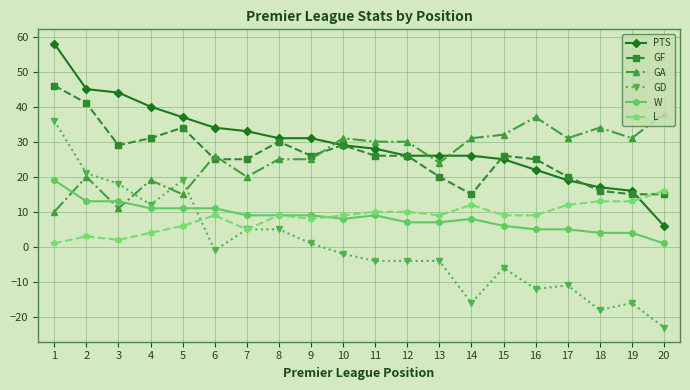

Where is L nearest to the value 8?

9